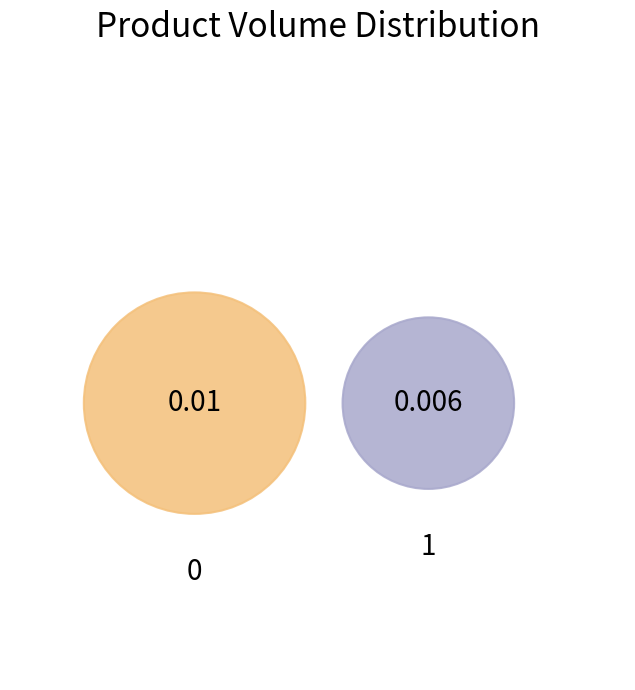

Which slice is the smallest?

1